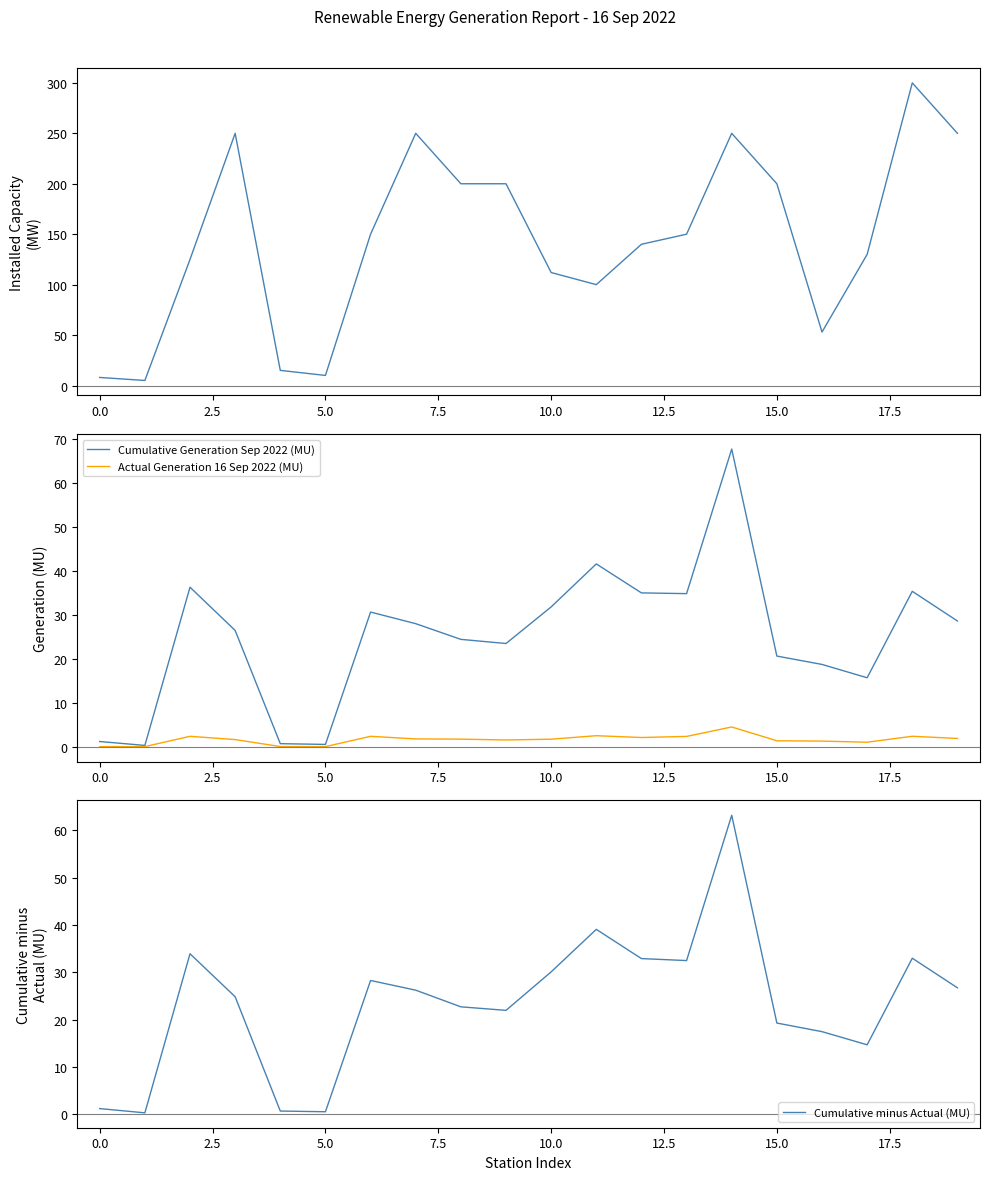

What is the value of the Actual Generation 16 Sep 2022 (MU) point at the 15th from the left?

4.5